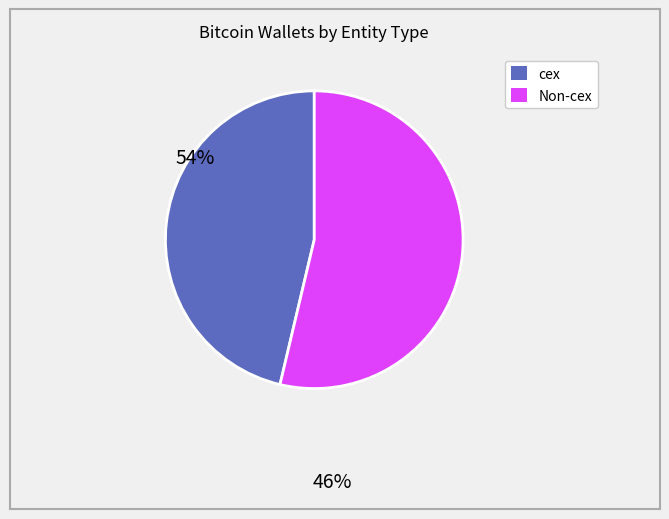

Is there any slice that represents more than half of the pie?

Yes